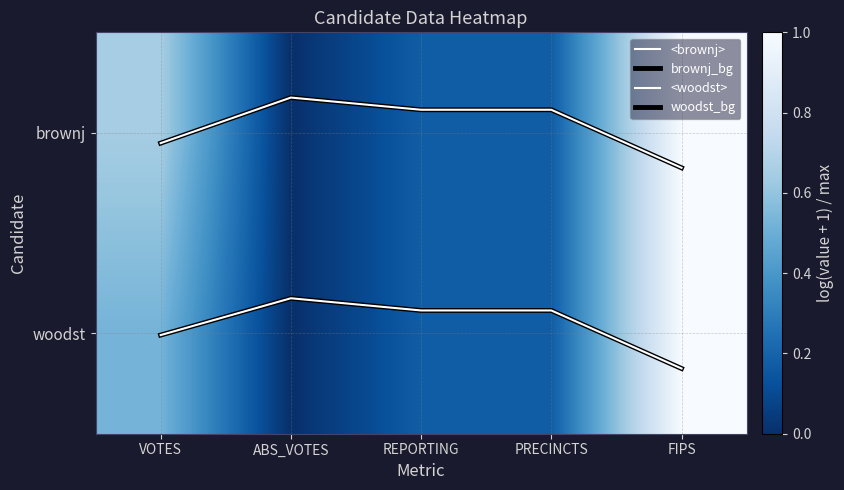

At which category is the sum across all series the highest?

FIPS